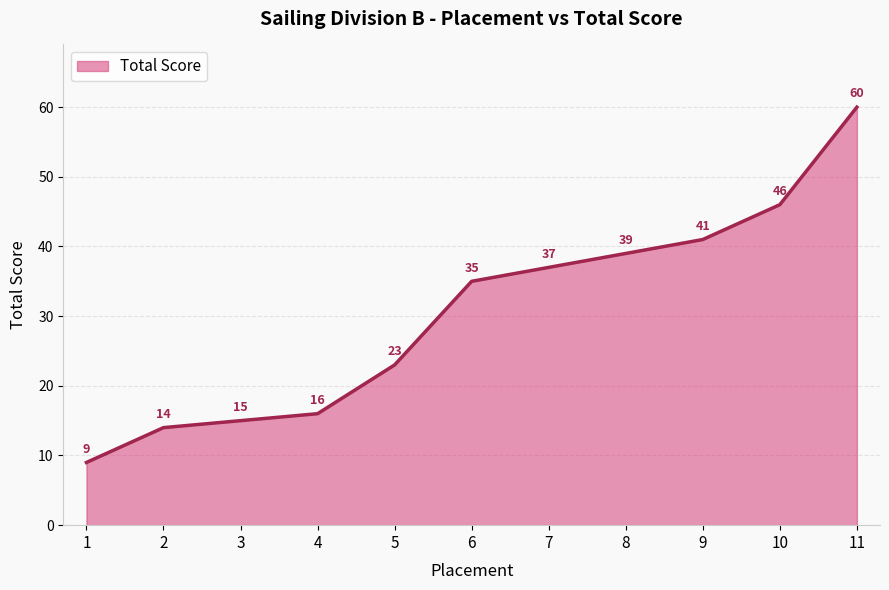

What is the change in value from 1 to 4?

+7